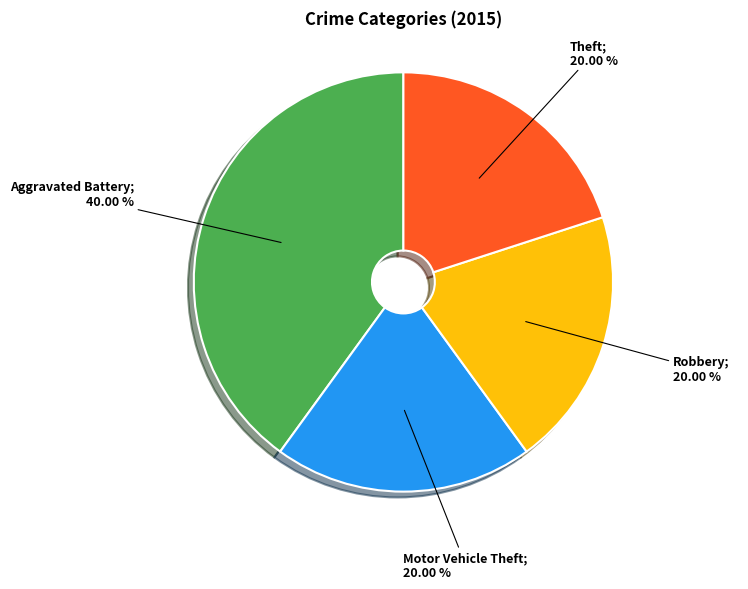

Count the number of slices in the pie.

4